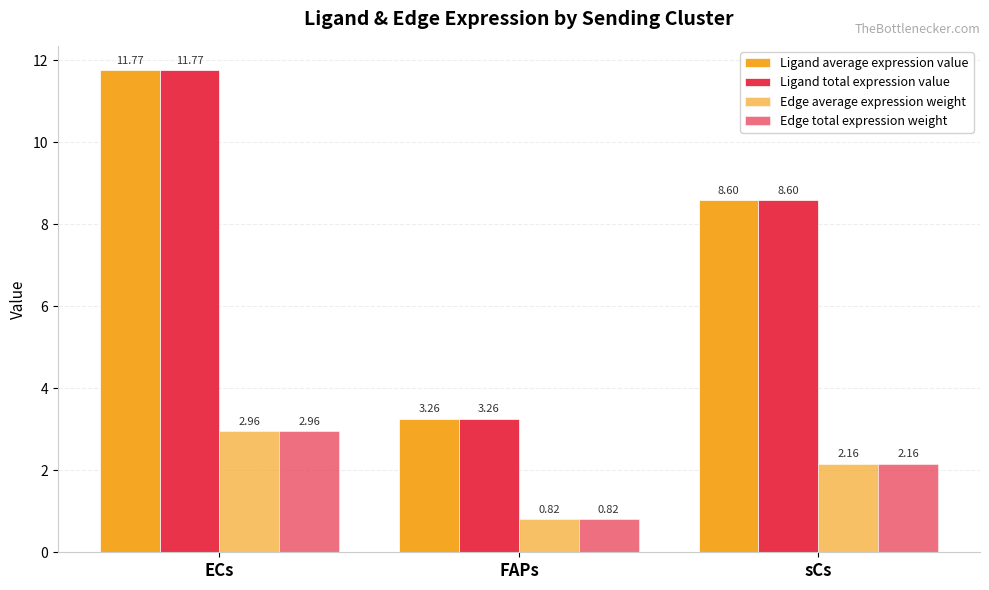

How many values in the Ligand average expression value series are below 8?

1